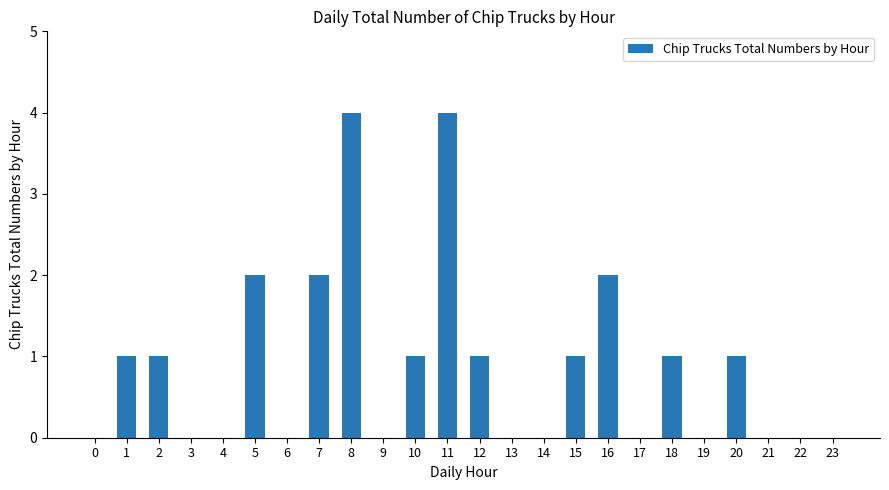

Count the values in the range 0 to 1.

19